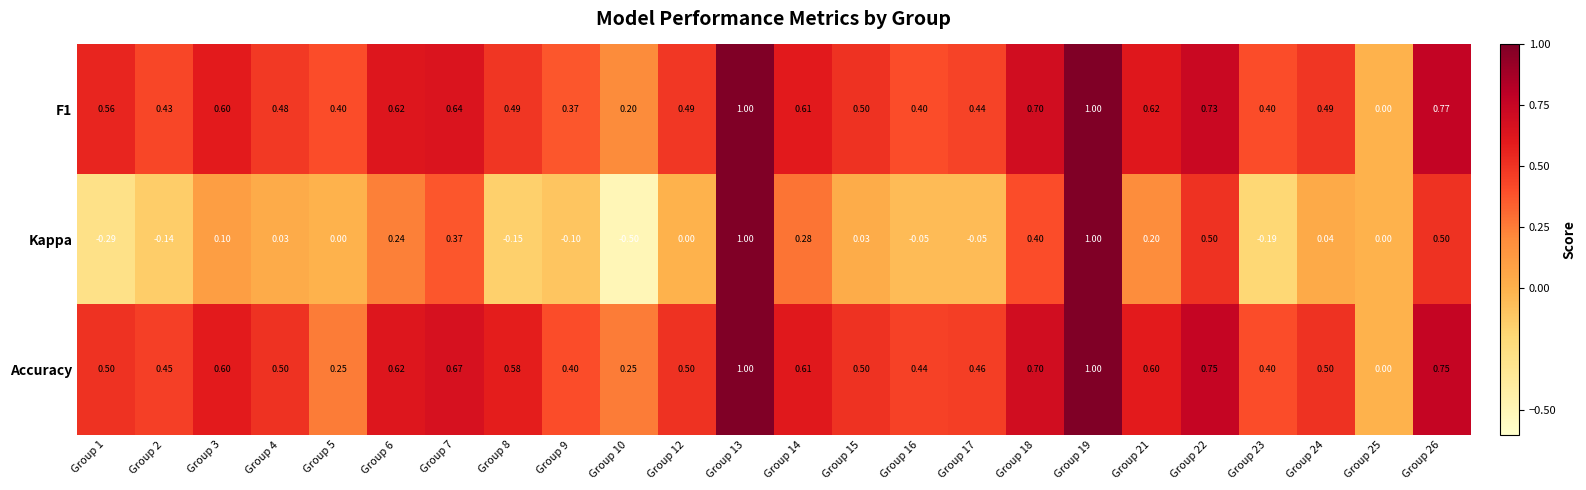

Which series has the largest total across all categories?

Accuracy